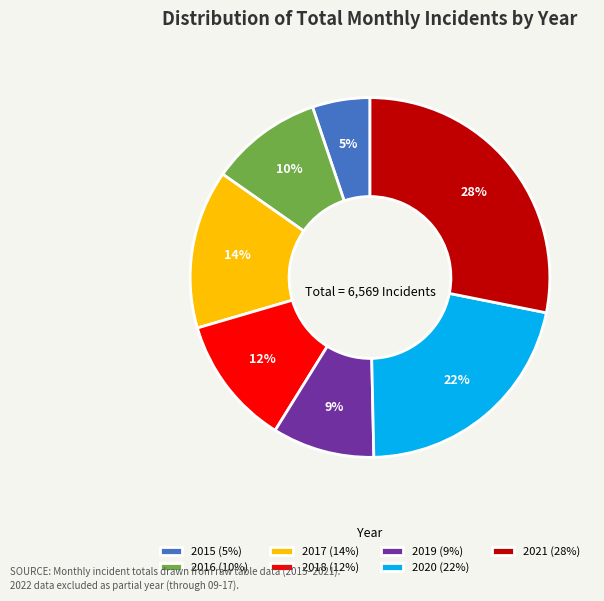

To the nearest percent, what is the combined percentage of 2018 and 2019?

21%